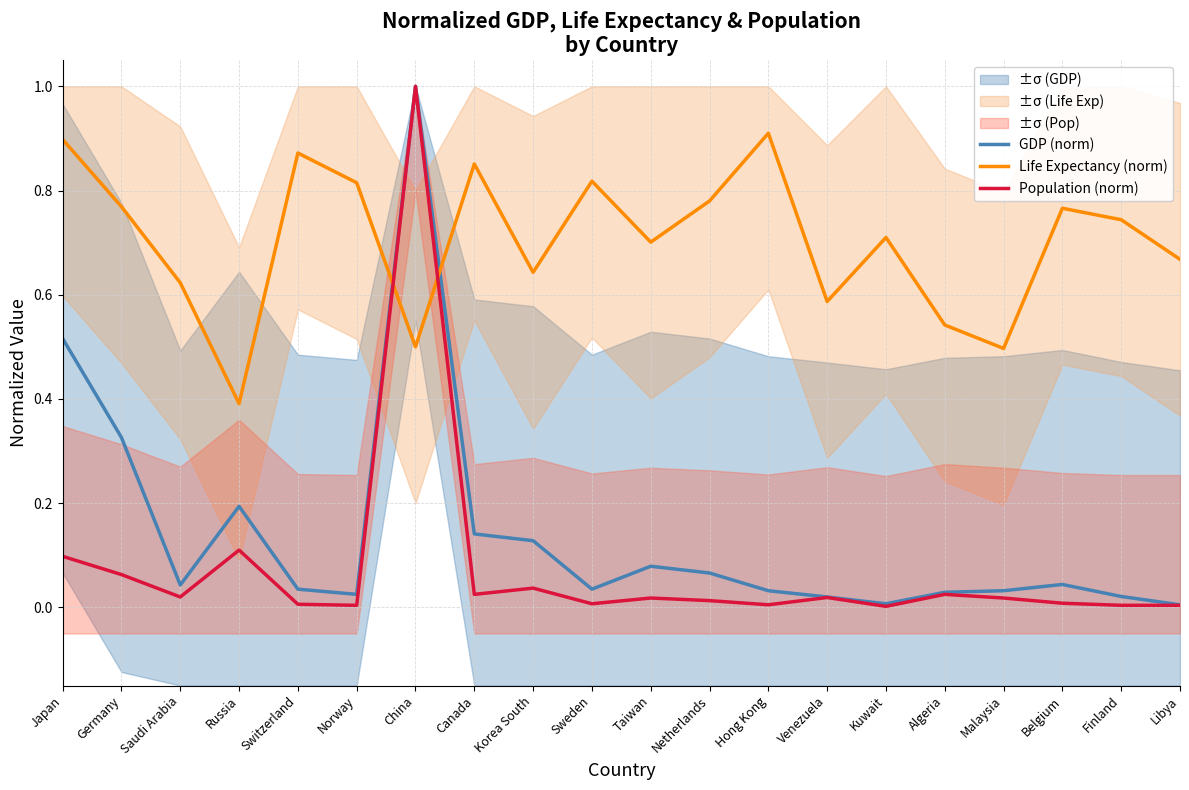

Where is the first local minimum for Population (norm)?

Saudi Arabia